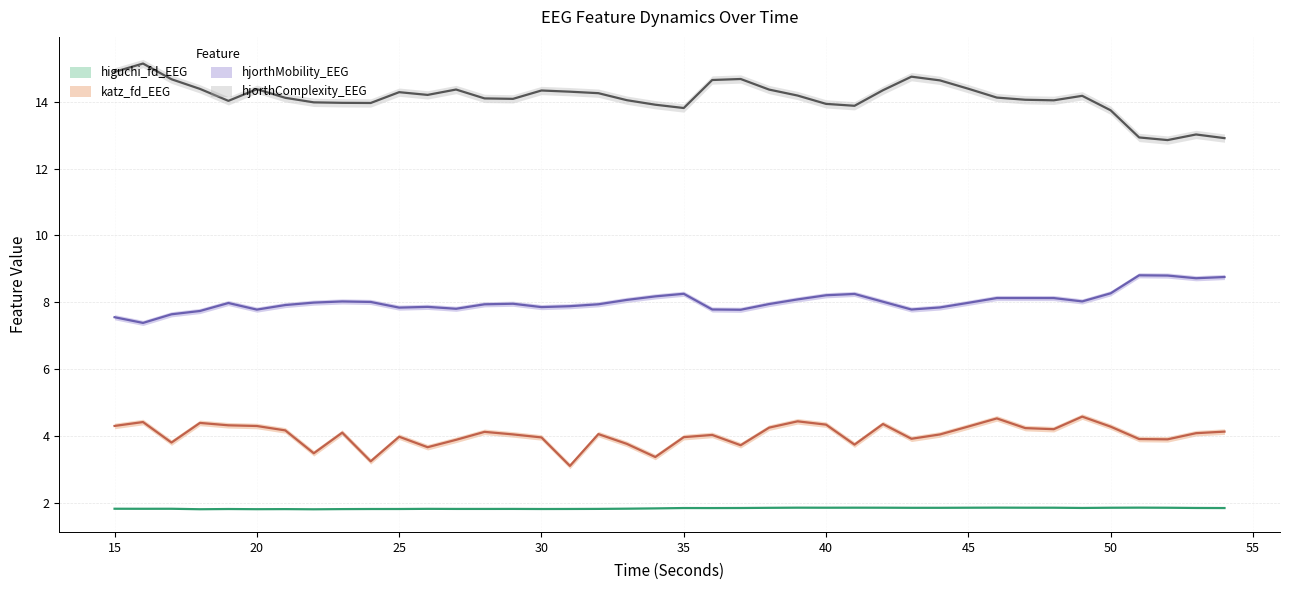

Reading left to right, extract all data points from this chart.

higuchi_fd_EEG: 15=1.8	16=1.8	17=1.8	18=1.8	19=1.8	20=1.8	21=1.8	22=1.8	23=1.8	24=1.8	25=1.8	26=1.8	27=1.8	28=1.8	29=1.8	30=1.8	31=1.8	32=1.8	33=1.8	34=1.8	35=1.8	36=1.8	37=1.8	38=1.8	39=1.9	40=1.9	41=1.9	42=1.9	43=1.8	44=1.8	45=1.9	46=1.9	47=1.9	48=1.9	49=1.8	50=1.9	51=1.9	52=1.9	53=1.8	54=1.8
katz_fd_EEG: 15=4.3	16=4.4	17=3.8	18=4.4	19=4.3	20=4.3	21=4.2	22=3.5	23=4.1	24=3.2	25=4.0	26=3.7	27=3.9	28=4.1	29=4.0	30=4.0	31=3.1	32=4.1	33=3.8	34=3.4	35=4.0	36=4.0	37=3.7	38=4.2	39=4.4	40=4.3	41=3.7	42=4.4	43=3.9	44=4.0	45=4.3	46=4.5	47=4.2	48=4.2	49=4.6	50=4.3	51=3.9	52=3.9	53=4.1	54=4.1
hjorthMobility_EEG: 15=7.6	16=7.4	17=7.6	18=7.7	19=8.0	20=7.8	21=7.9	22=8.0	23=8.0	24=8.0	25=7.8	26=7.9	27=7.8	28=7.9	29=8.0	30=7.9	31=7.9	32=7.9	33=8.1	34=8.2	35=8.3	36=7.8	37=7.8	38=7.9	39=8.1	40=8.2	41=8.2	42=8.0	43=7.8	44=7.8	45=8.0	46=8.1	47=8.1	48=8.1	49=8.0	50=8.3	51=8.8	52=8.8	53=8.7	54=8.8
hjorthComplexity_EEG: 15=14.9	16=15.1	17=14.7	18=14.4	19=14.0	20=14.4	21=14.1	22=14.0	23=14.0	24=14.0	25=14.3	26=14.2	27=14.4	28=14.1	29=14.1	30=14.3	31=14.3	32=14.3	33=14.0	34=13.9	35=13.8	36=14.7	37=14.7	38=14.4	39=14.2	40=13.9	41=13.9	42=14.3	43=14.7	44=14.6	45=14.4	46=14.1	47=14.1	48=14.0	49=14.2	50=13.7	51=12.9	52=12.9	53=13.0	54=12.9